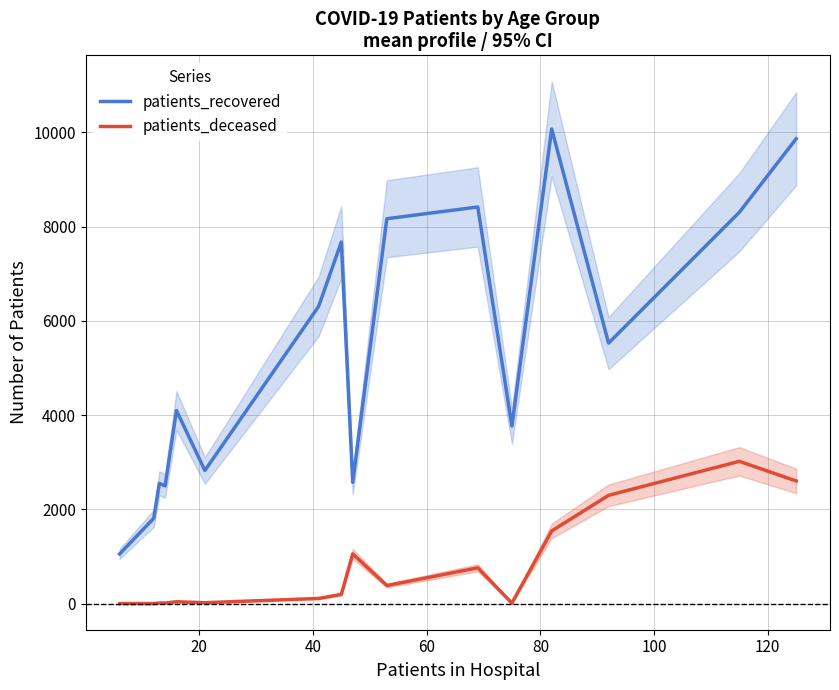

Rank the series by their maximum value, from lowest to highest.

patients_deceased, patients_recovered